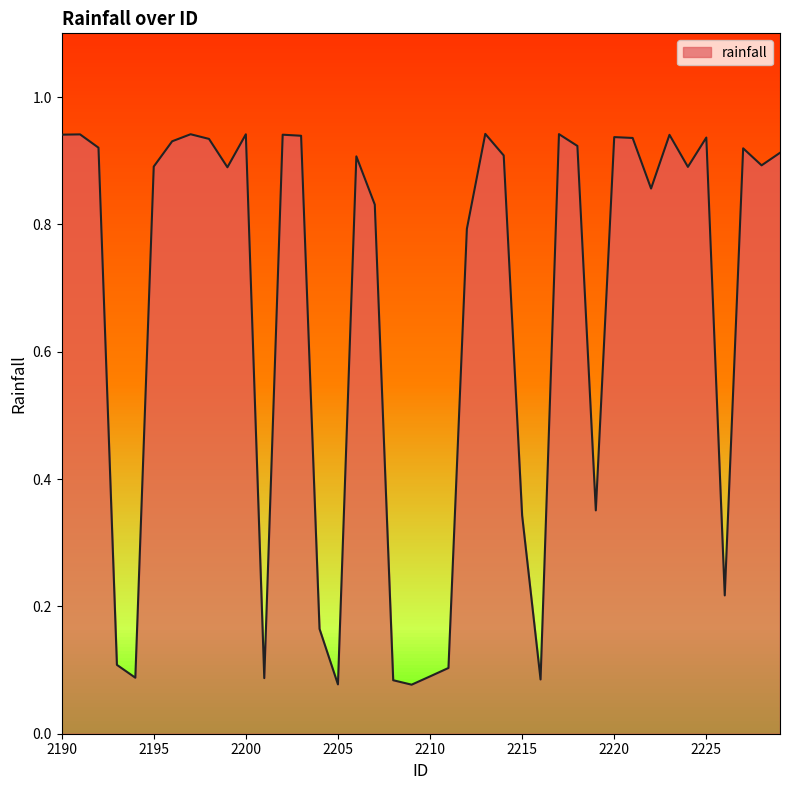

How many interior local peaks (higher than both neighbors) does the data have?

11